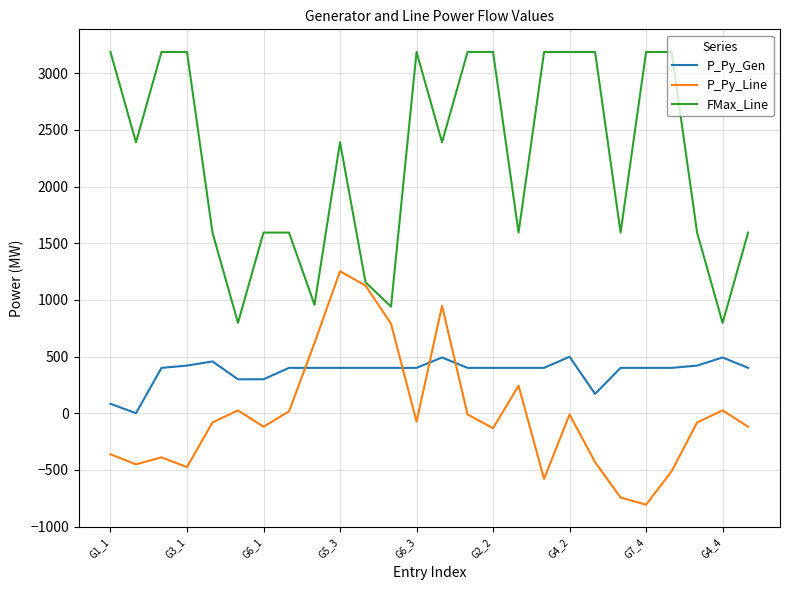

Which series has the largest range (max minus min)?

FMax_Line